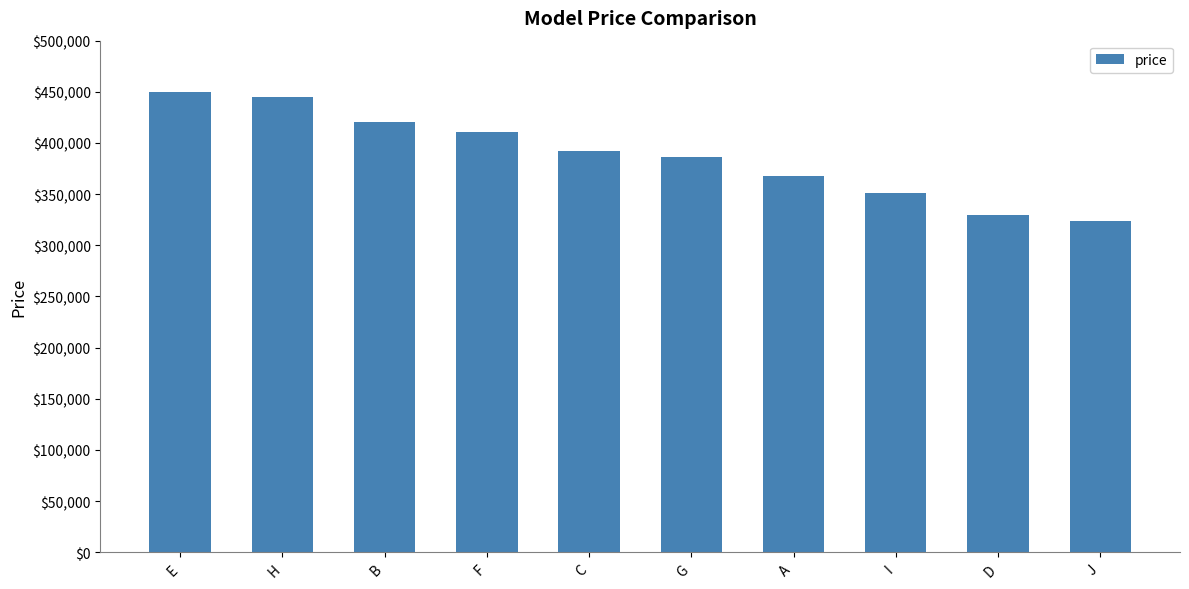

How many bars are there in total?

10